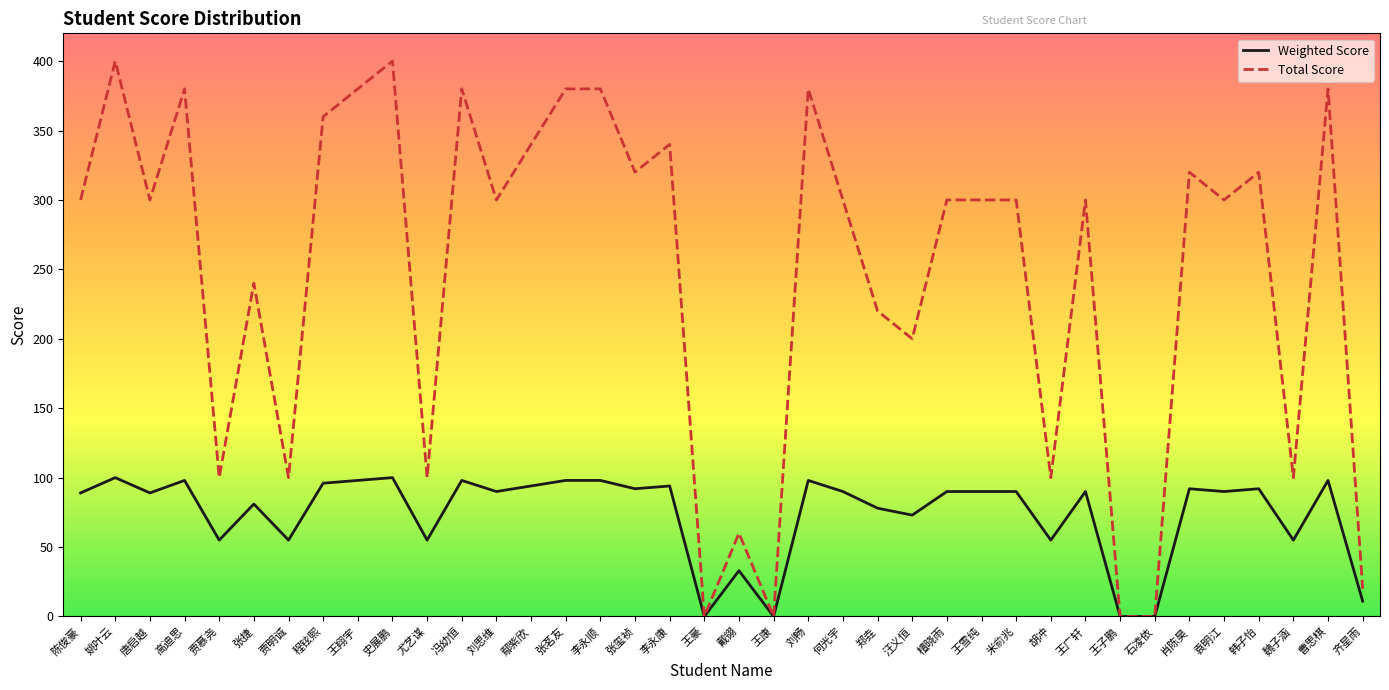

Which series has the largest range (max minus min)?

Total Score